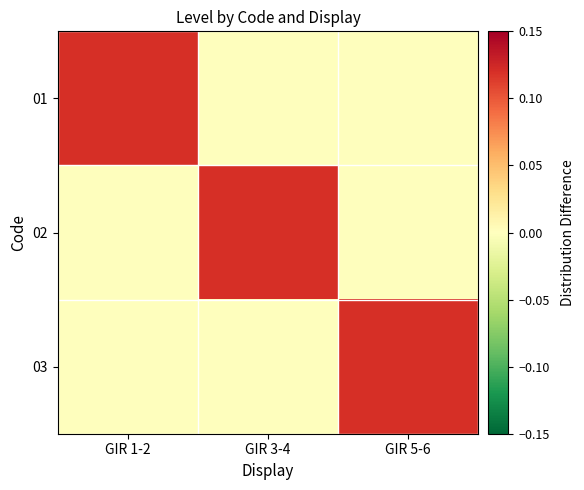

What is the maximum value shown in the chart?

0.1